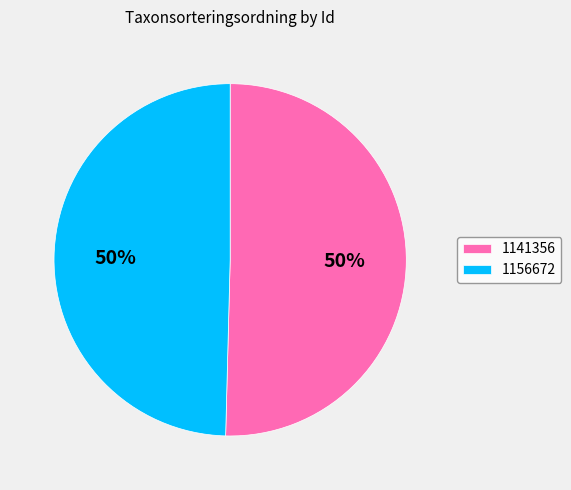

Do 1141356 and 1156672 together represent more than half of the pie?

Yes